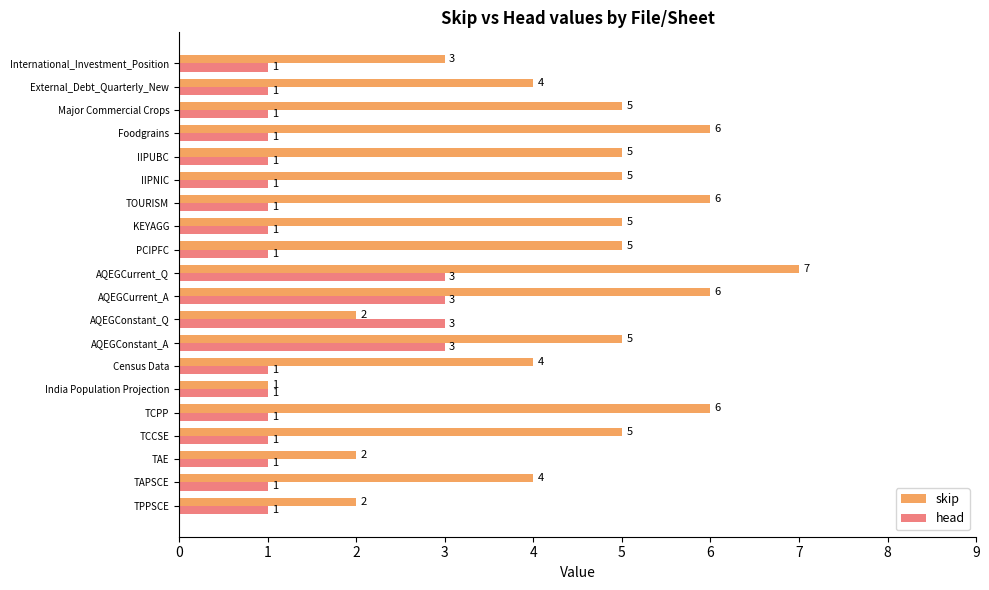

What is the smallest value displayed?

1